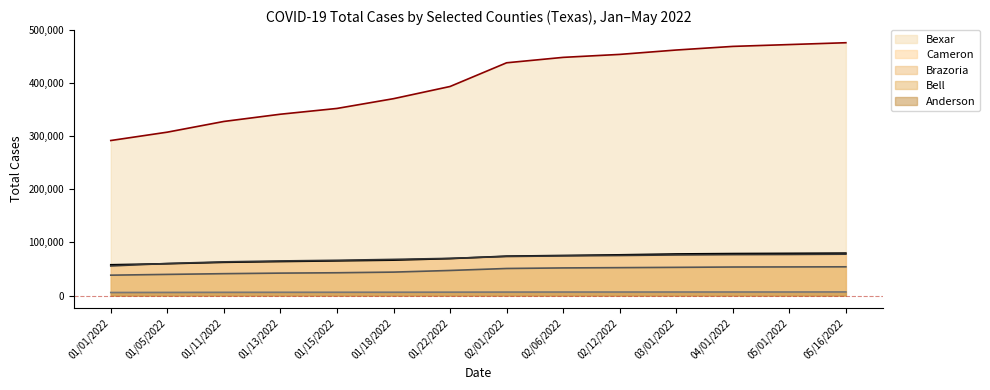

What is the difference between the maximum and minimum values in the Bexar series?

184226